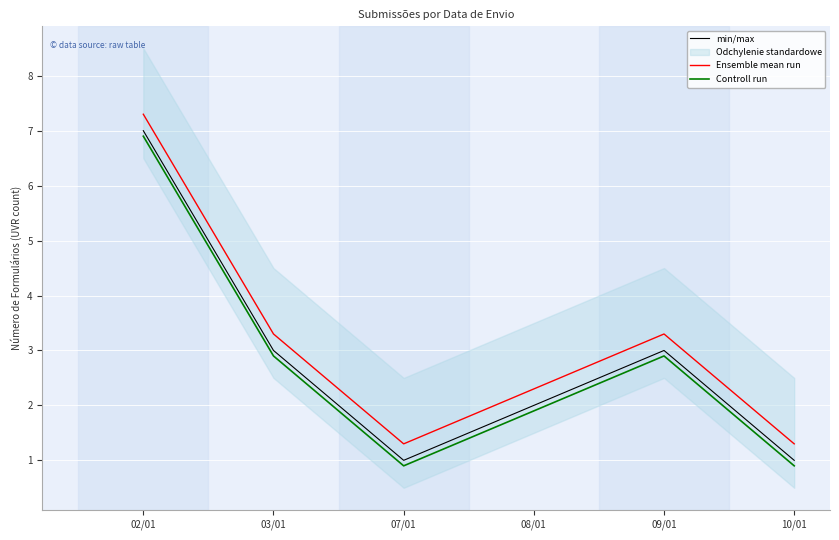

True or false: min/max and Controll run intersect in this chart.

False